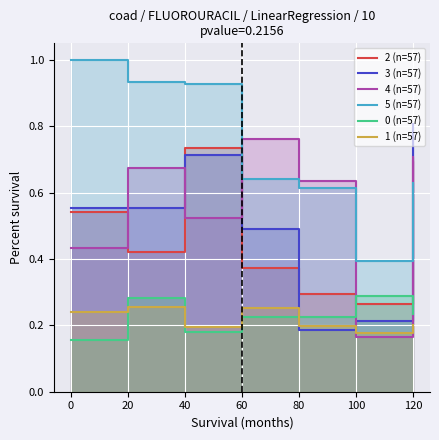

True or false: 3 (n=57) and 5 (n=57) cross at least once.

True